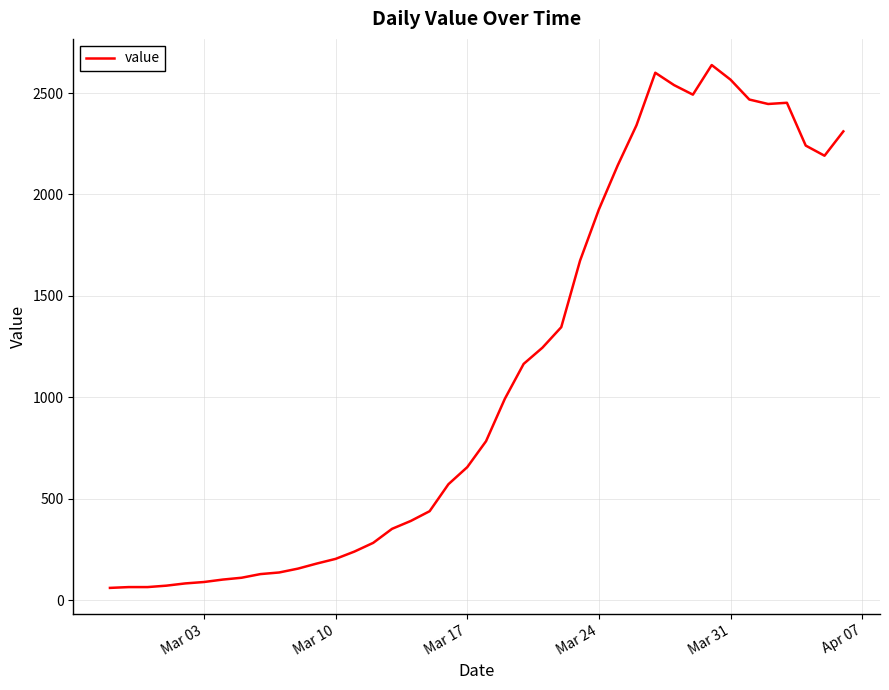

What is the smallest value displayed?

61